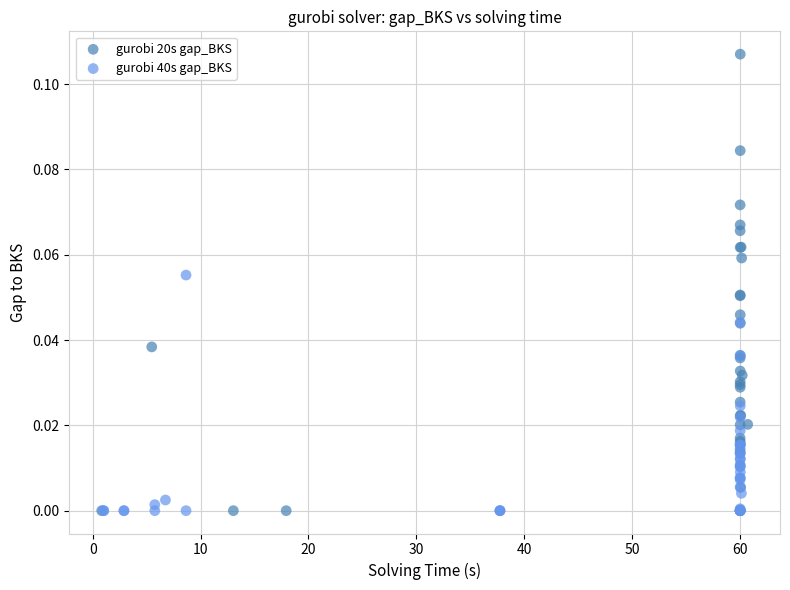

Which series contains the highest Y value?

gurobi 20s gap_BKS